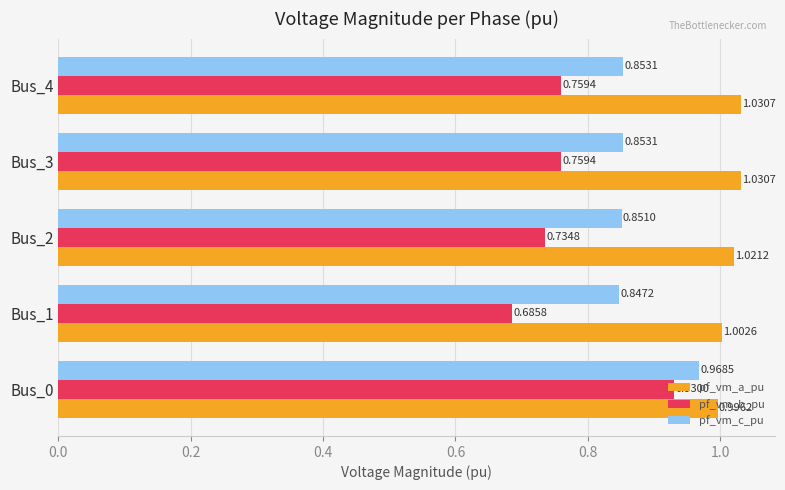

Count the pf_vm_b_pu values in the range 0 to 1.

5